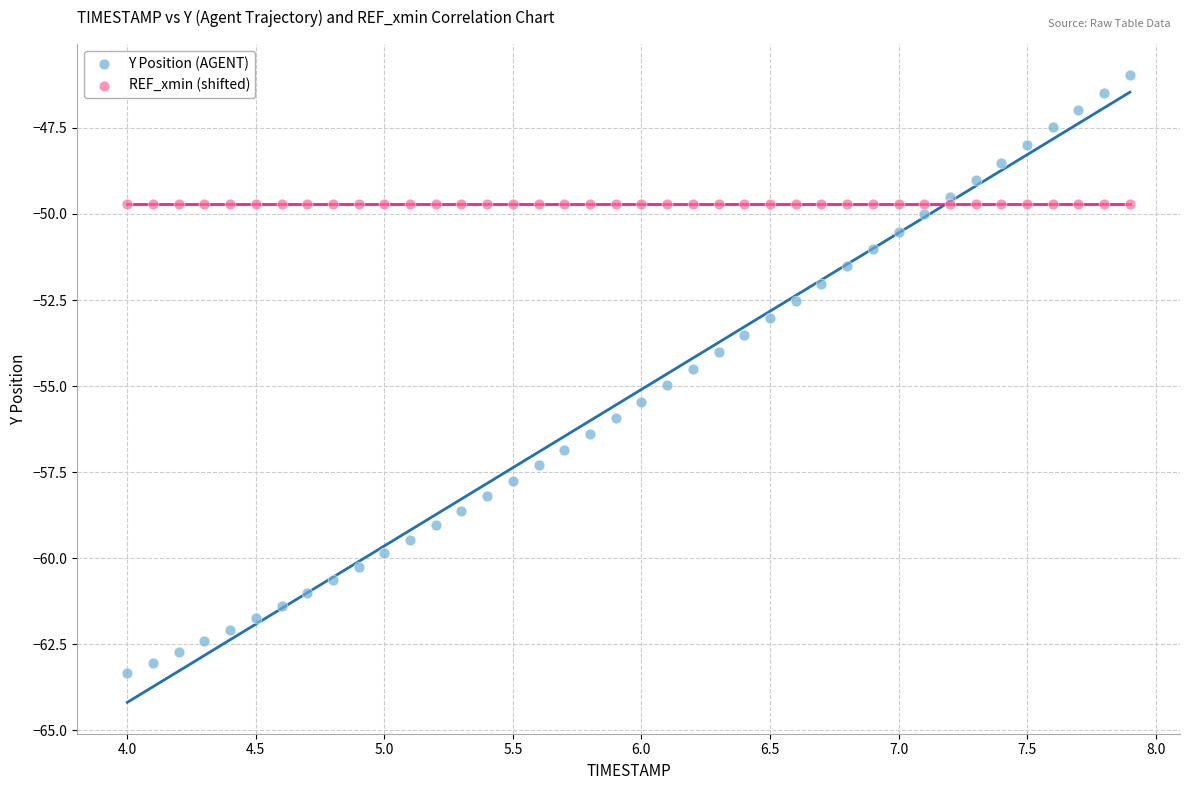

Which series reaches the maximum Y coordinate?

Y Position (AGENT)